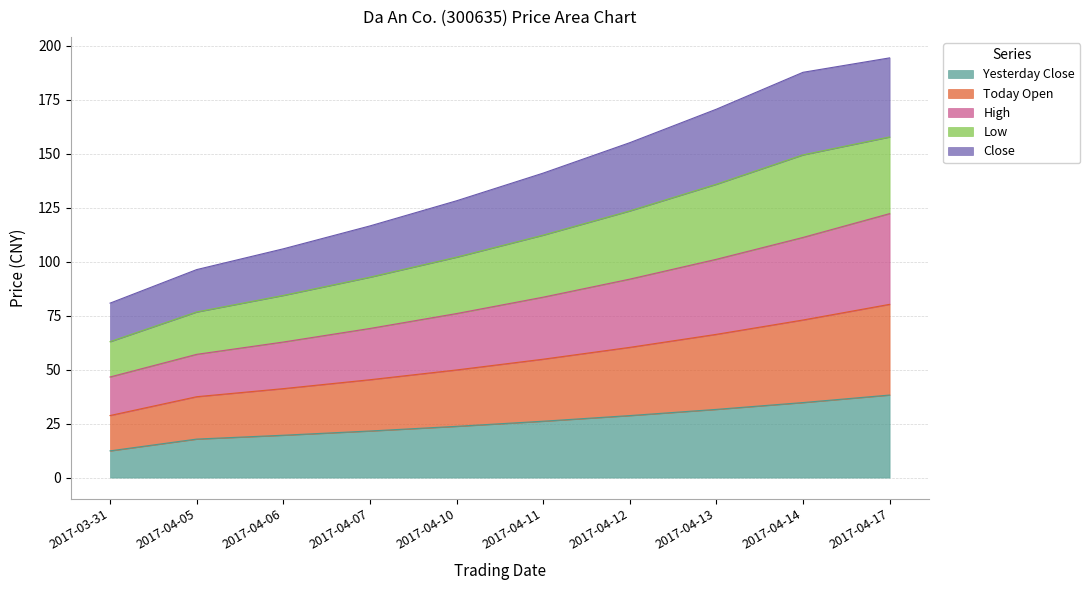

What is the difference between the maximum and minimum values in the yesterday_close series?

25.8